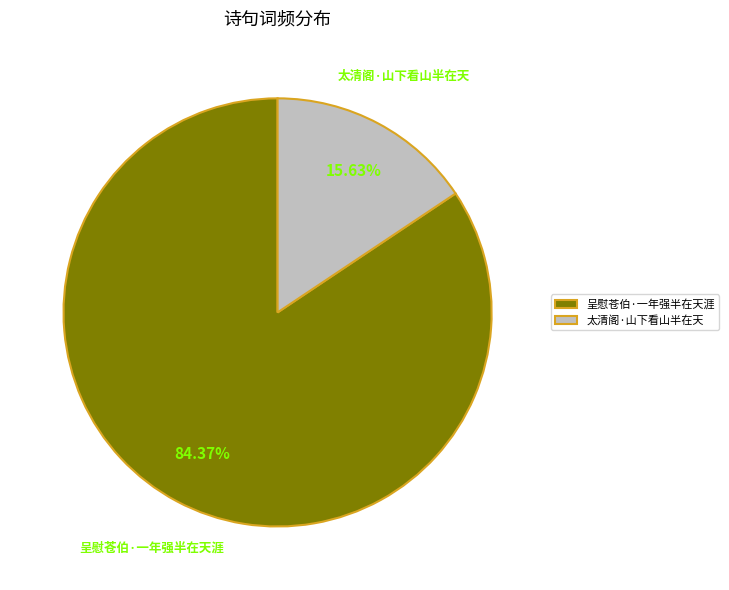

Which slice is the largest?

呈慰苍伯·一年强半在天涯